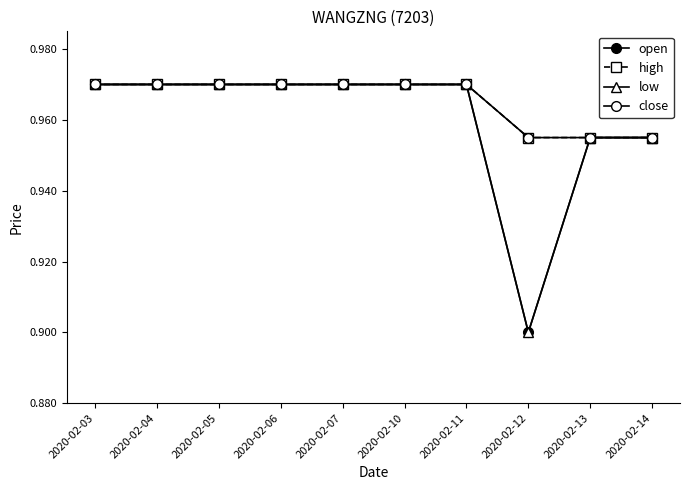

Which series changed the most between 2020-02-04 and 2020-02-05?

open